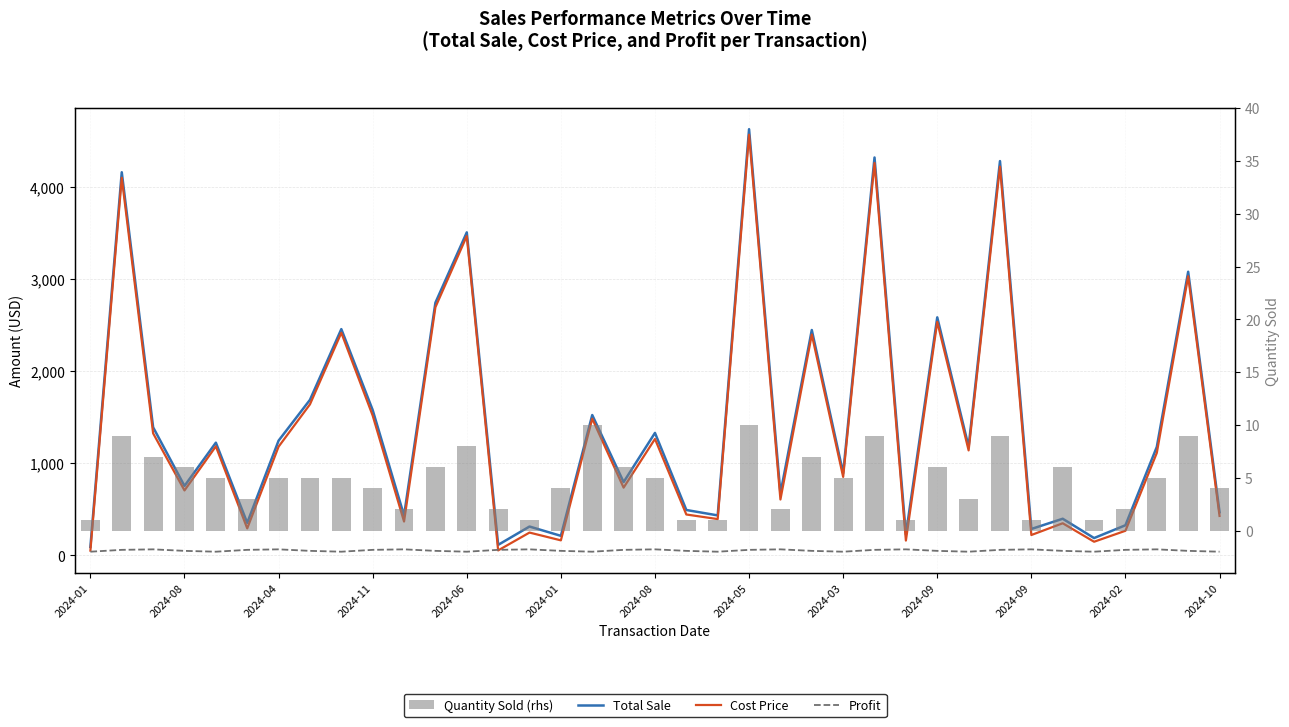

The Cost Price series shows 559.2 at 16. True or false?

False